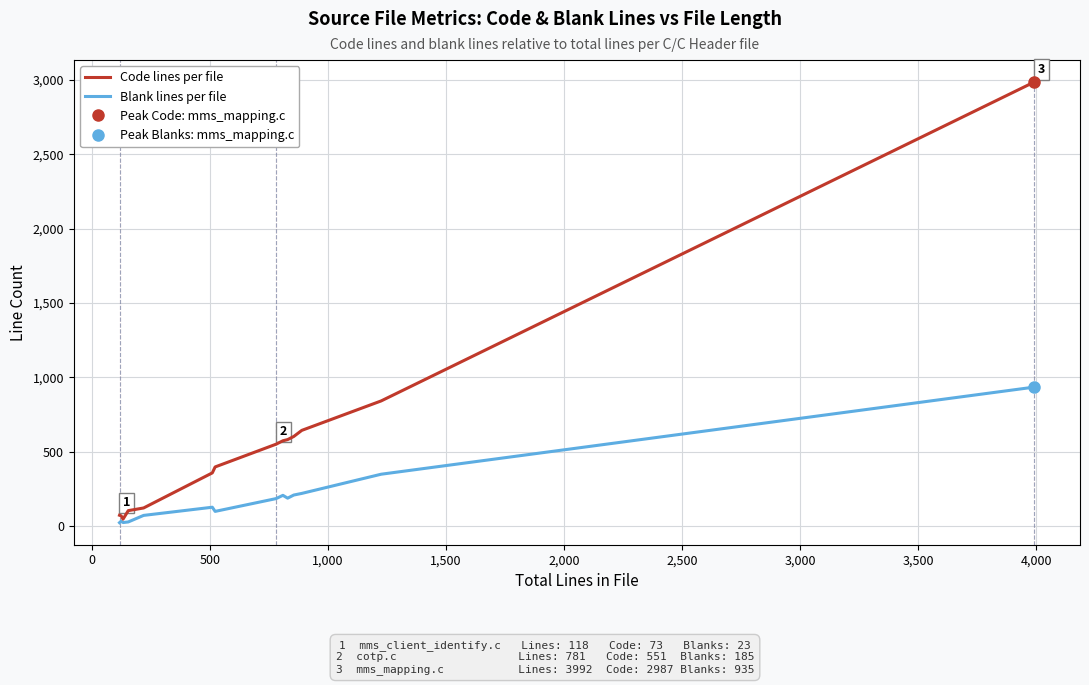

What is the highest value of the Code lines per file series?

2987